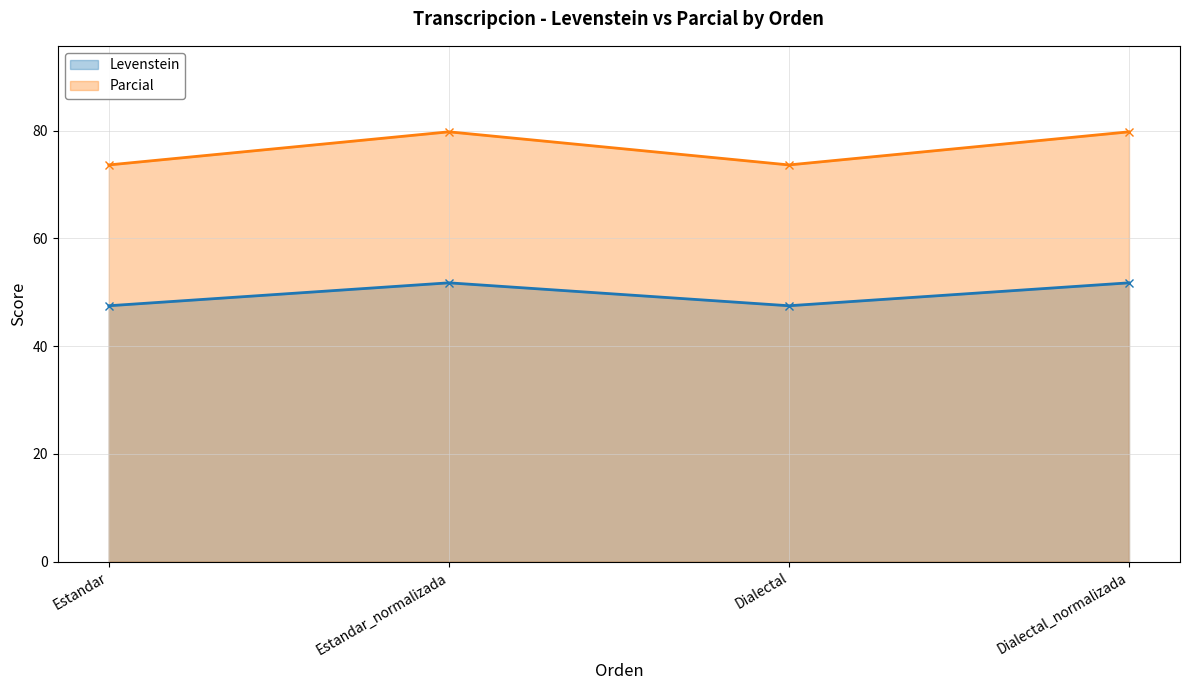

How many values in the Parcial series exceed 79?

2